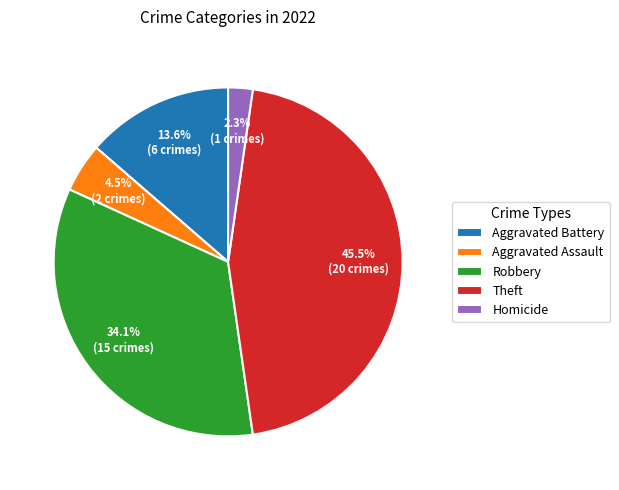

Rank the categories by value from highest to lowest.

Theft, Robbery, Aggravated Battery, Aggravated Assault, Homicide